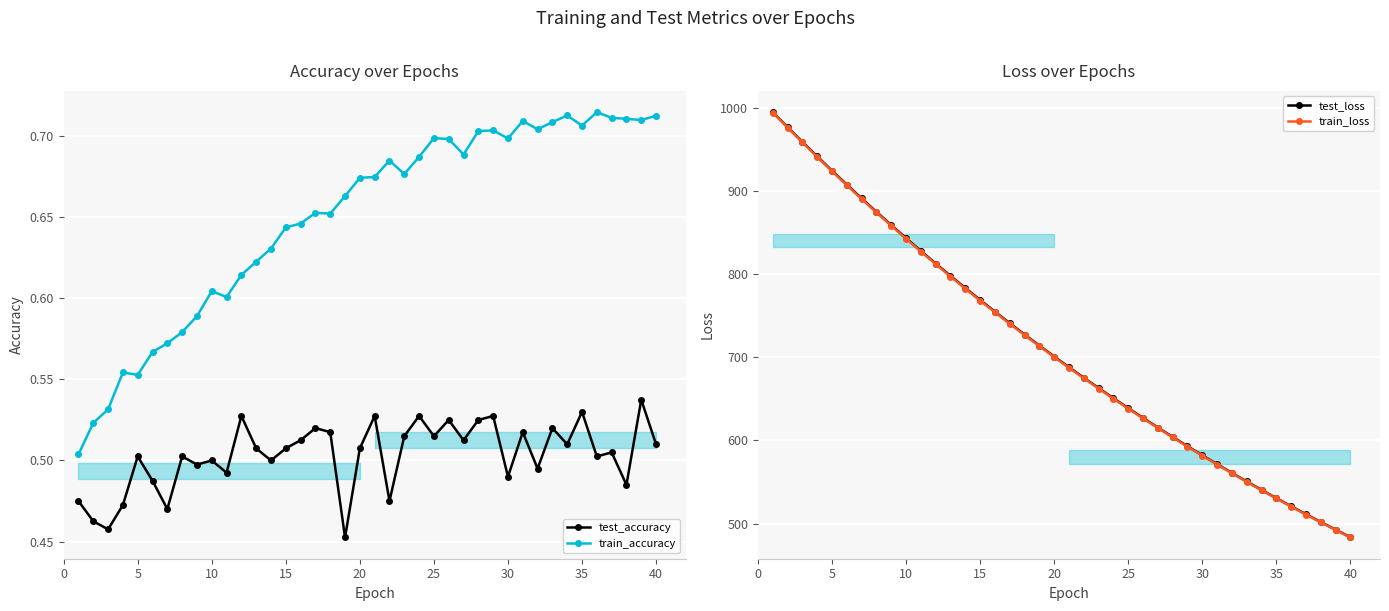

How many data points in test_loss are above 700?

20